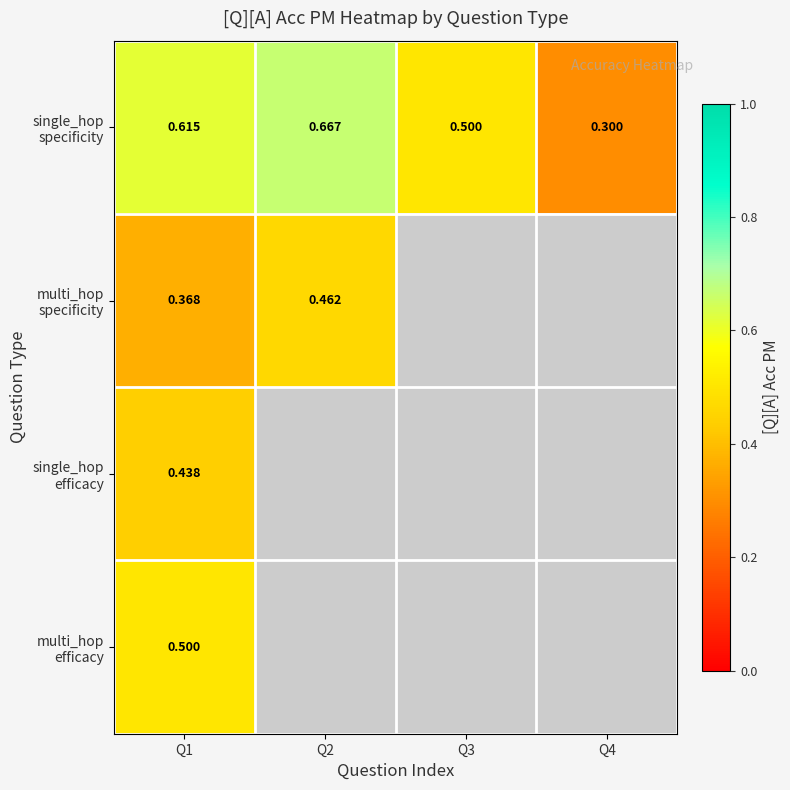

At which category is the sum across all series the highest?

Q1